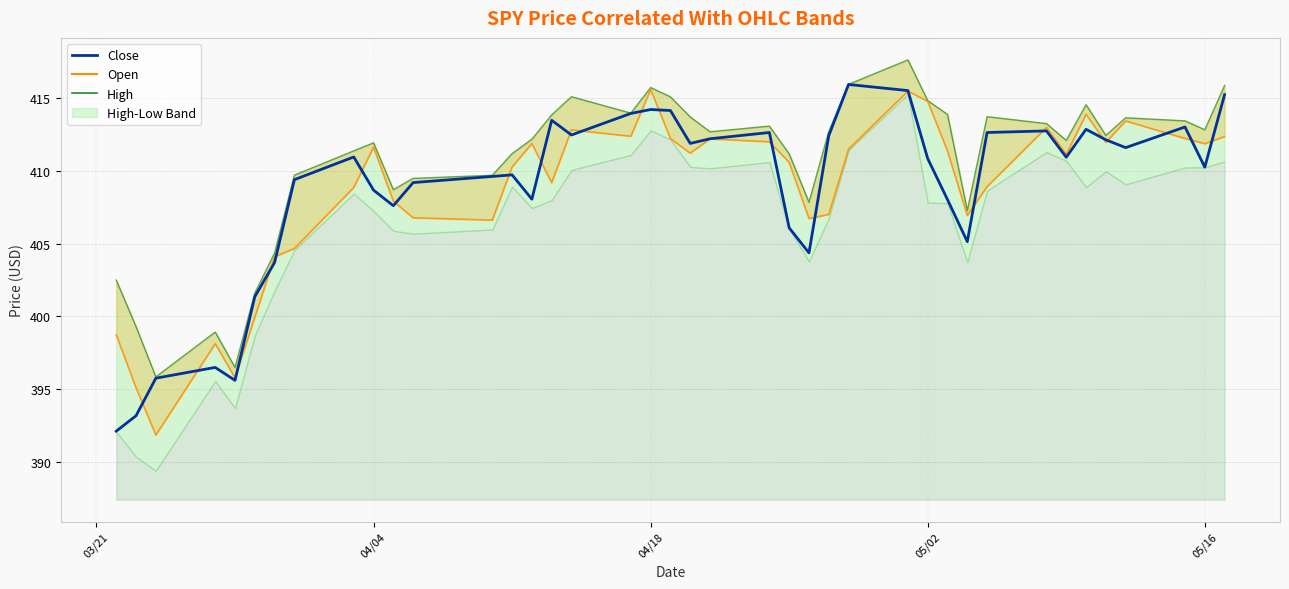

Is it true that the value at 16 is 108.0?

False